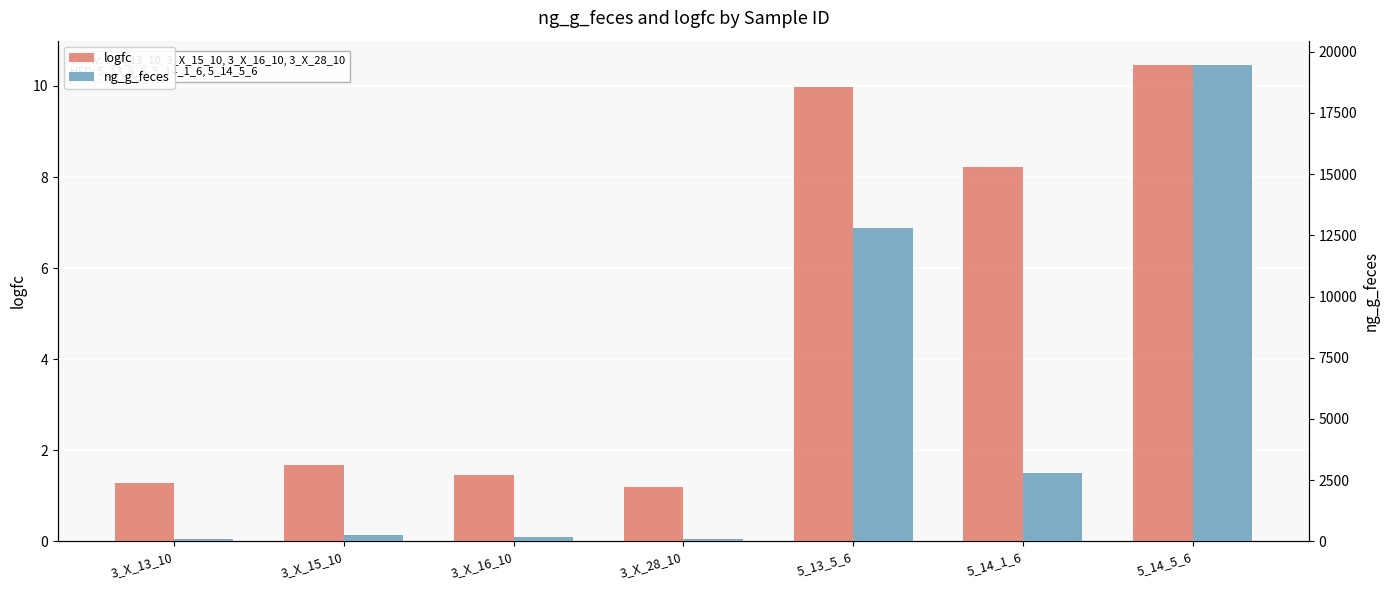

What is the greatest value displayed?

19476.7